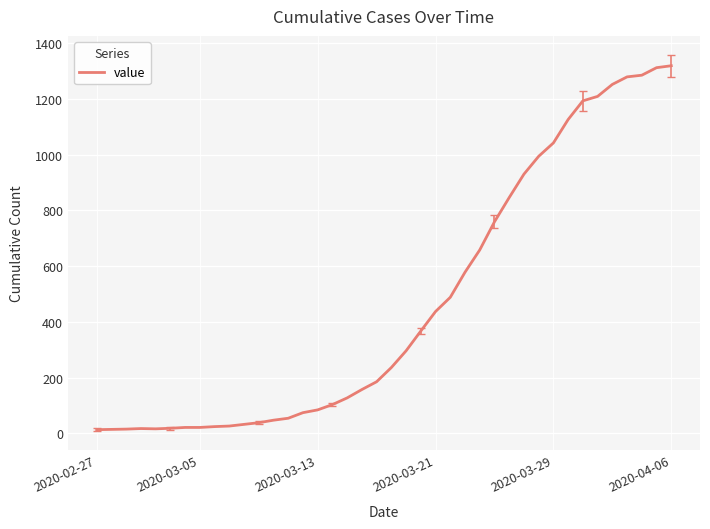

What is the maximum value shown in the chart?

1319